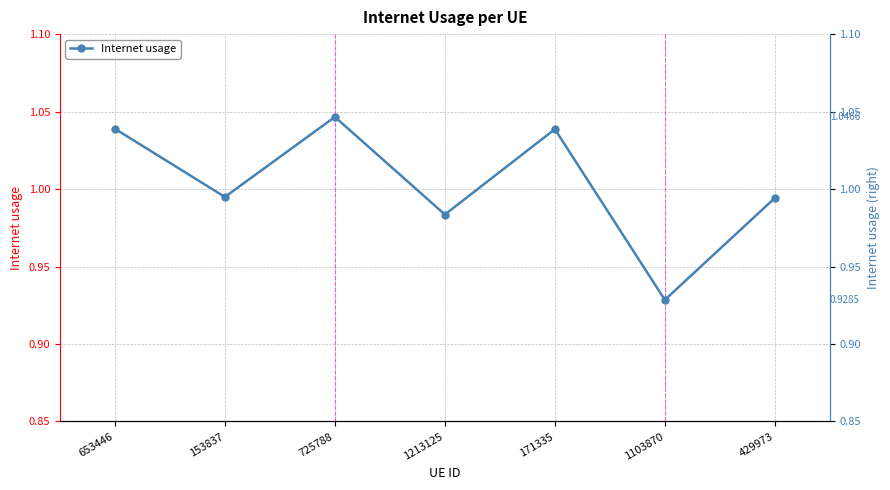

Reading left to right, list all the values displayed in this chart.

653446=1.0	153837=1.0	725788=1.0	1213125=1.0	171335=1.0	1103870=0.9	429973=1.0